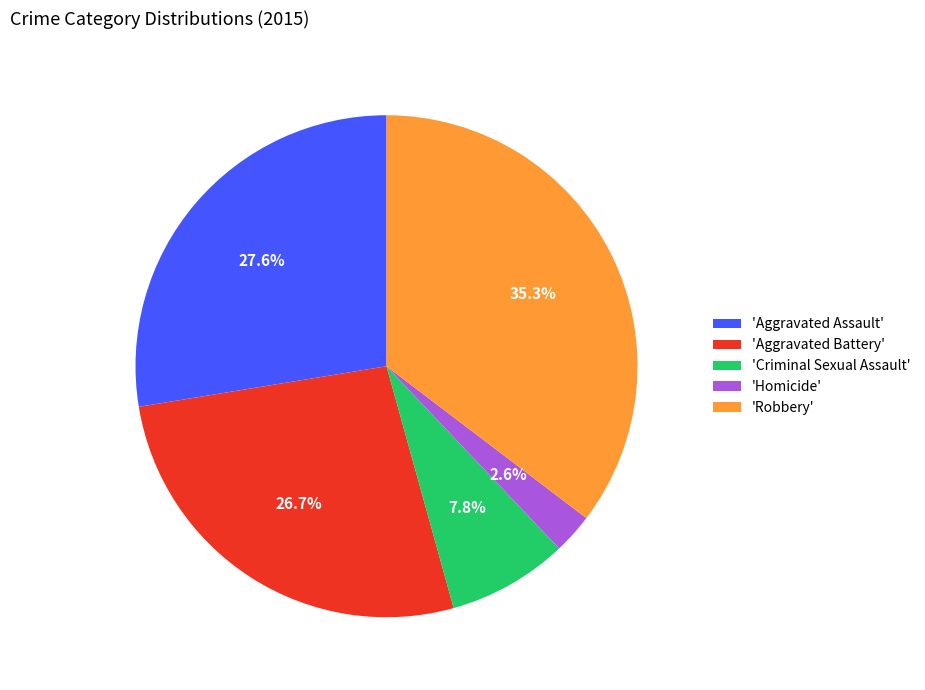

What is the largest slice in the pie chart?

'Robbery'